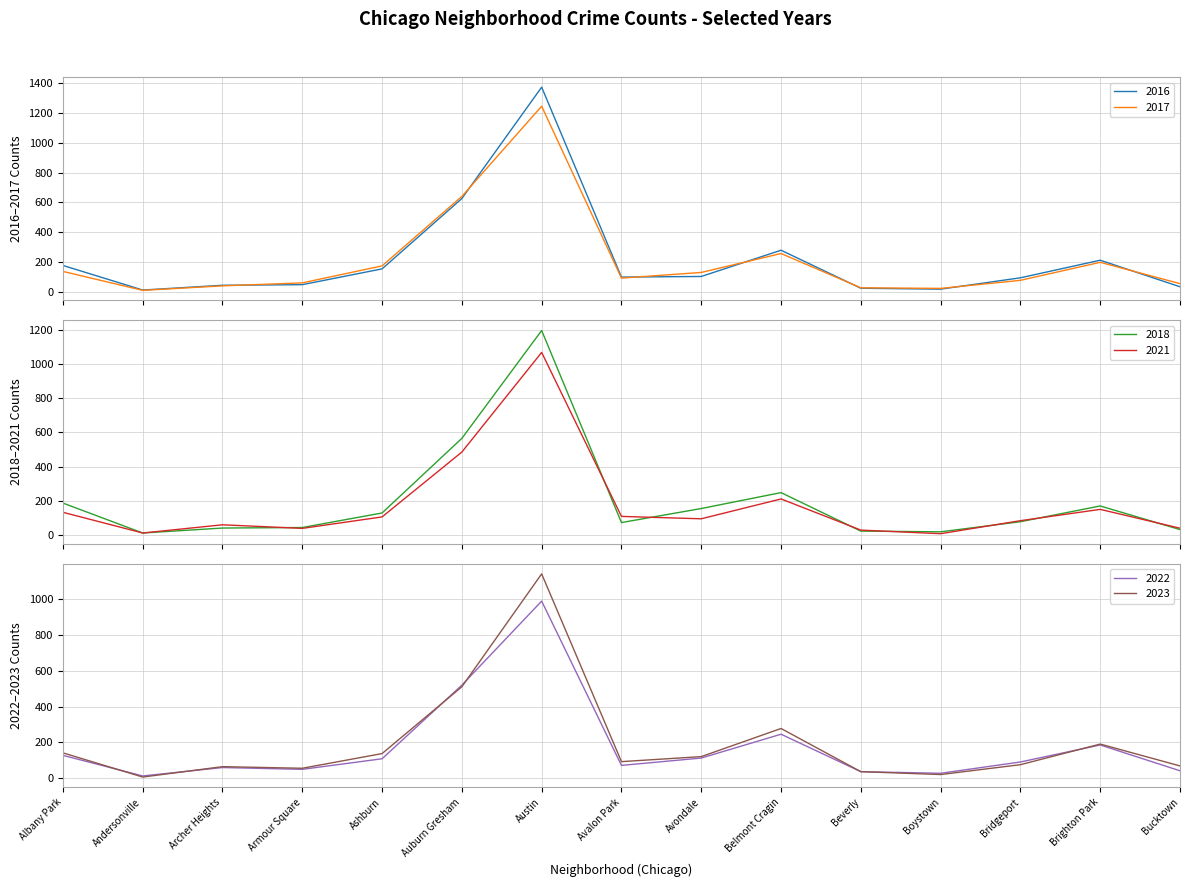

What is the sum of the 2022 values at Belmont Cragin and Avalon Park?

318